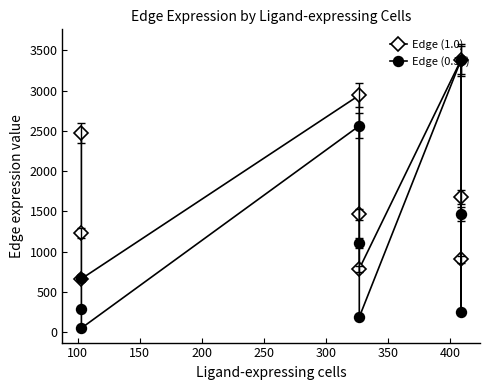

The Edge (1.0) series shows 903.2 at 400. True or false?

True